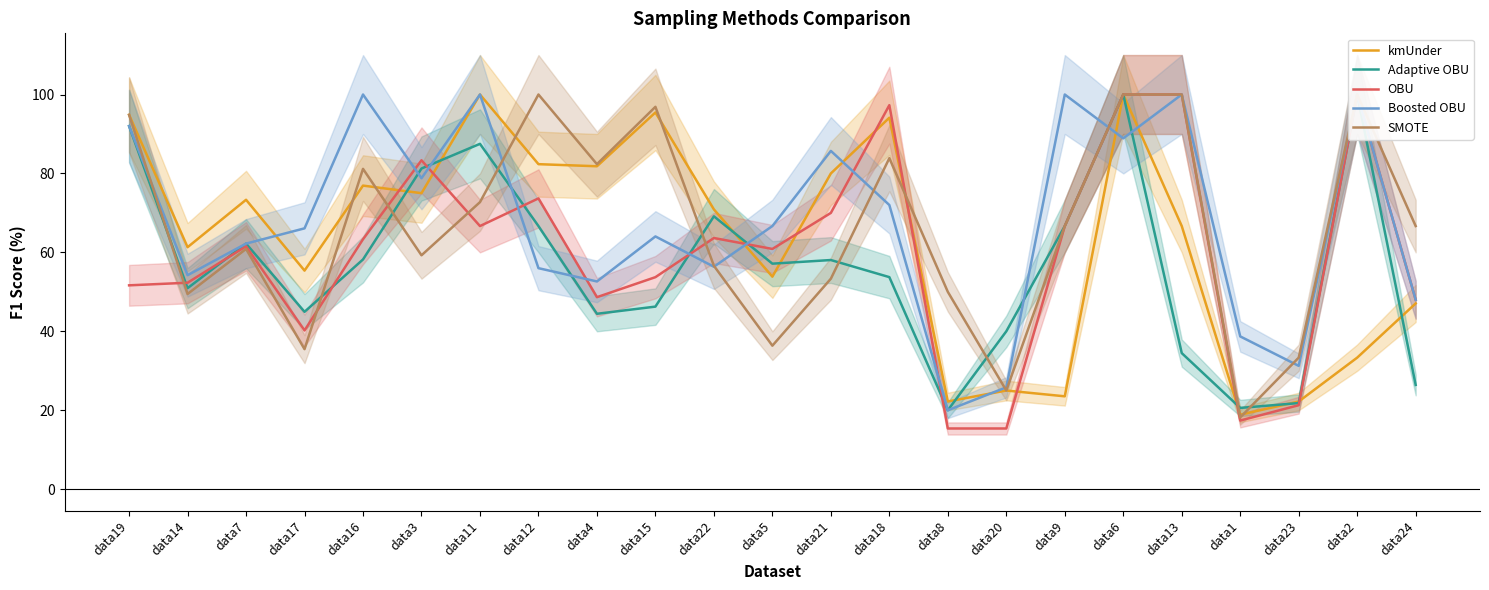

What position from the right is data8?

9